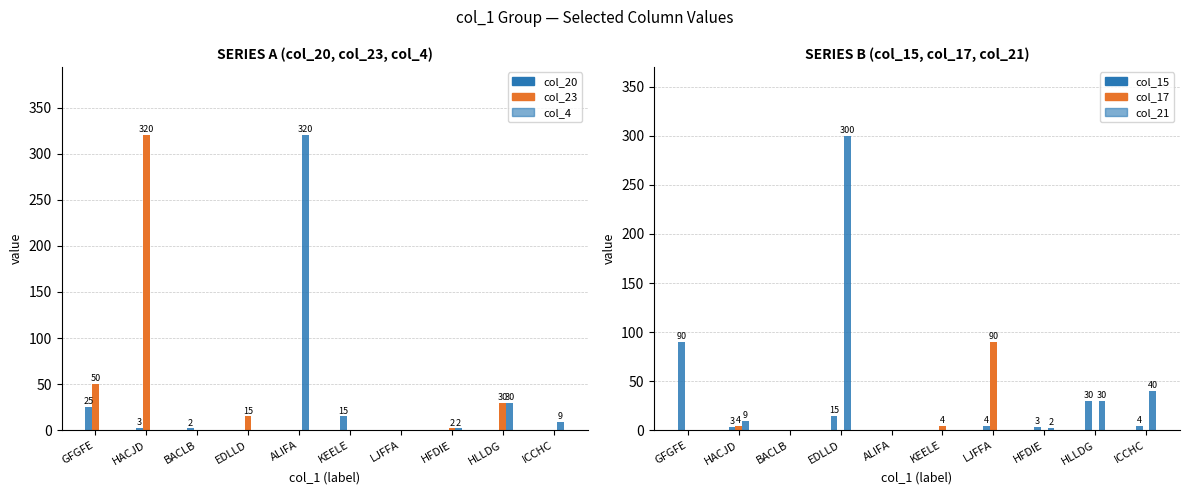

The col_4 series shows 320 at ALIFA. True or false?

True